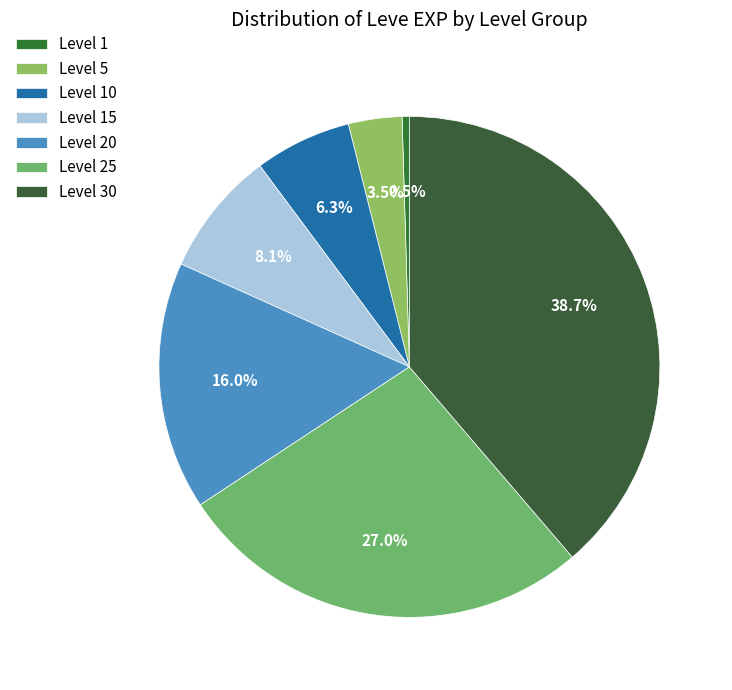

How many slices are in this pie chart?

7